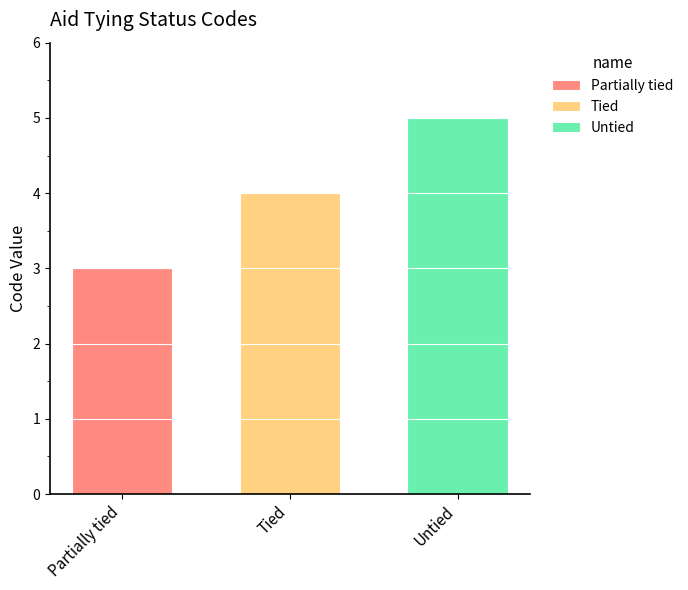

The Untied series shows 5 at Tied. True or false?

True